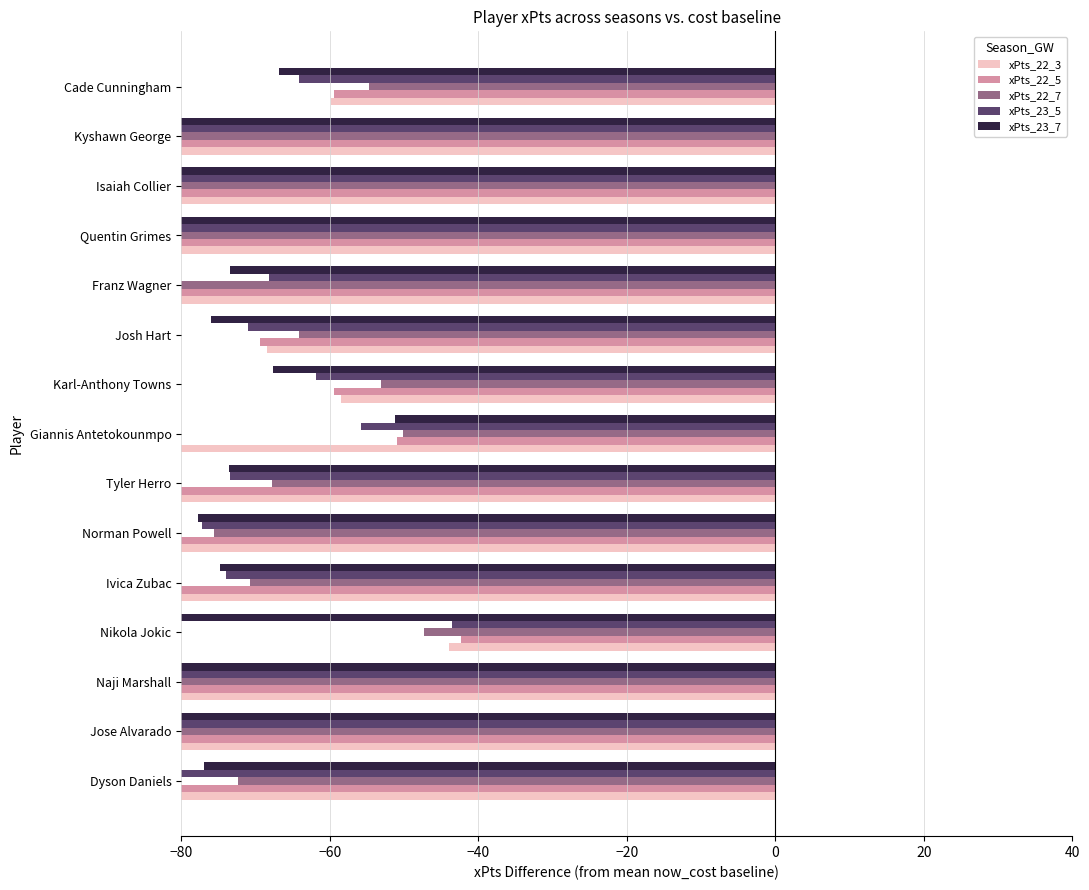

Is the value of xPts_23_7 at Giannis Antetokounmpo greater than the value of xPts_23_5 at Quentin Grimes?

Yes